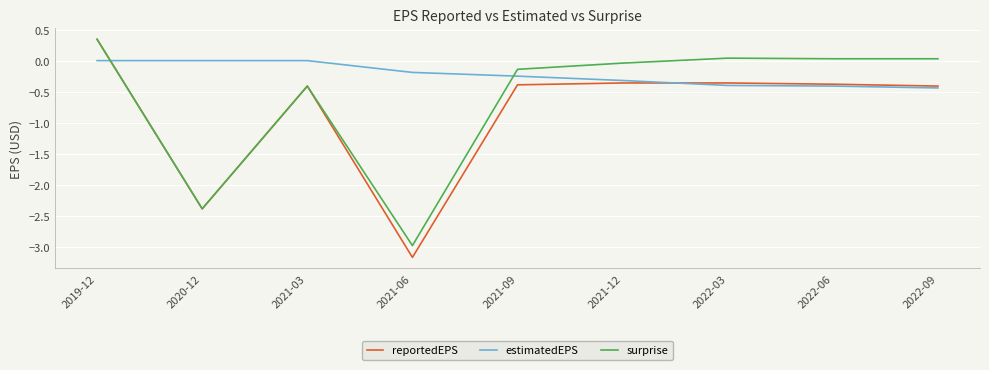

What is the difference between the estimatedEPS values at 2022-06 and 2021-12?

0.1